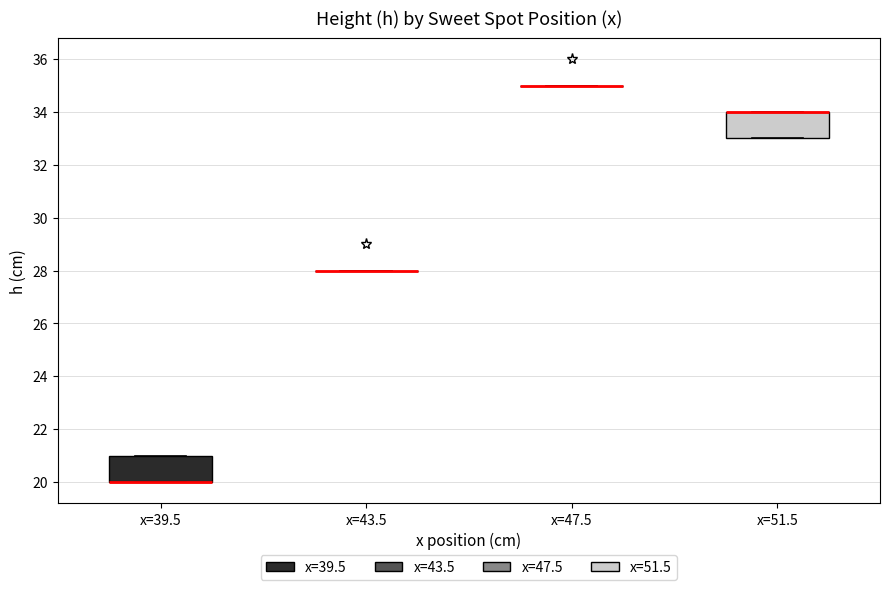

Reading left to right, transcribe this box plot: for each box, give where its median line is, the range the box spans, and where its two whiskers end, as read against the y-axis. The values are not printed on the chart, so give them approximately, as read against the axis.

x=39.5: median 20 (drawn on the box's lower edge), box 20 to 21, whiskers 20 to 21
x=43.5: box collapsed to a line at 28, whiskers 28 to 28
x=47.5: box collapsed to a line at 35, whiskers 35 to 35
x=51.5: median 34 (drawn on the box's upper edge), box 33 to 34, whiskers 33 to 34